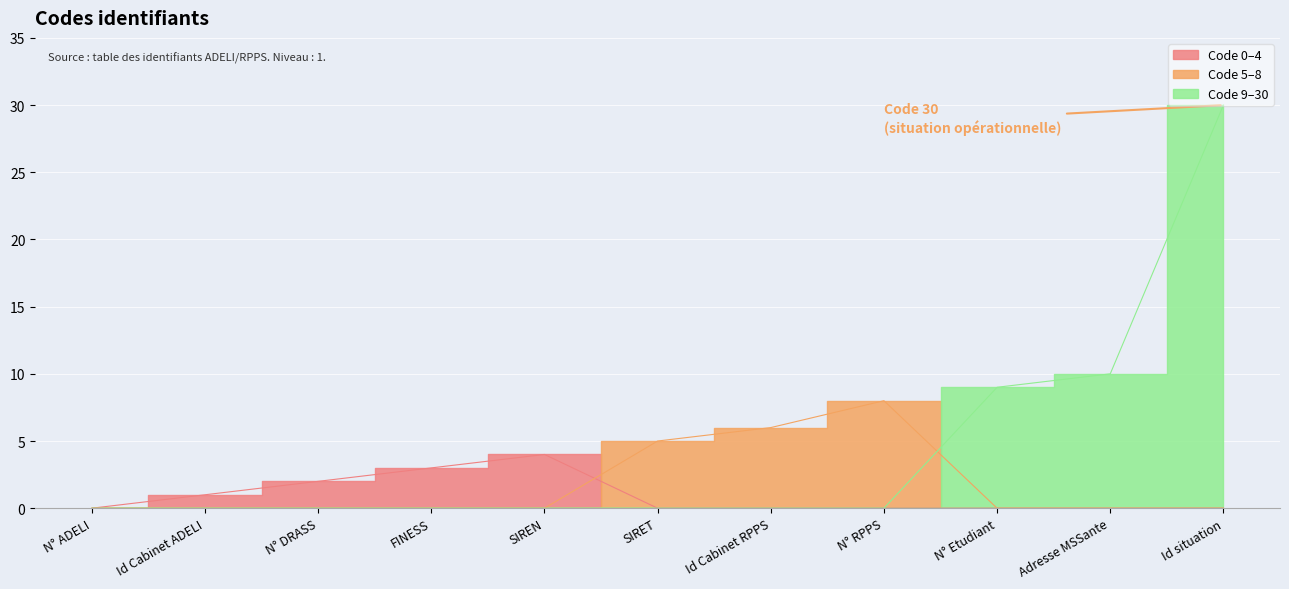

What position from the left is Adresse MSSante?

10